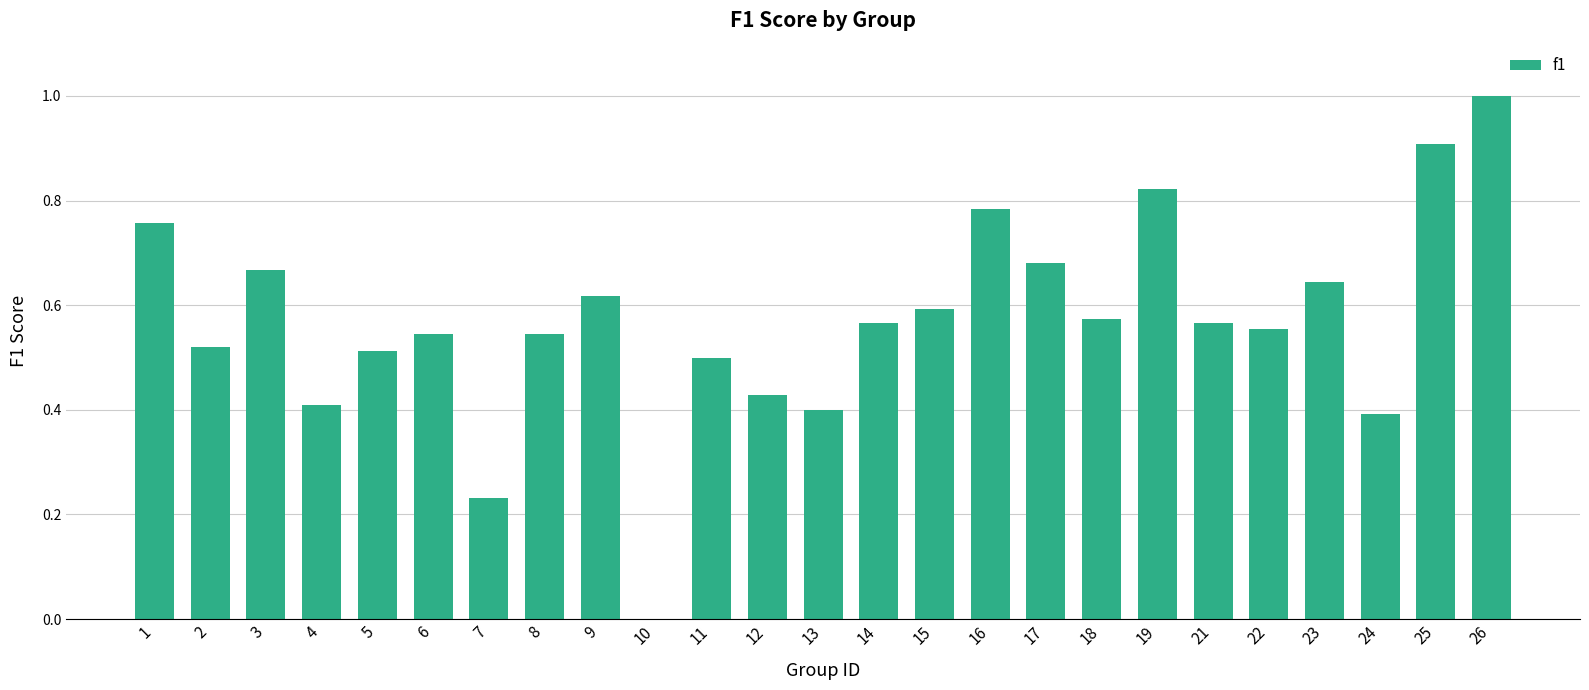

Does the chart contain stacked bars?

No